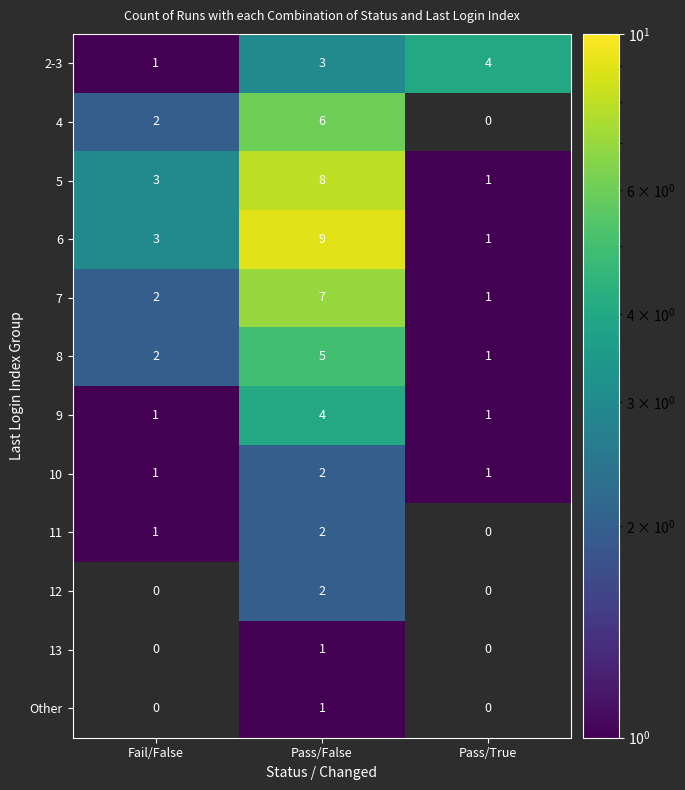

What is the sum of all 2-3 values?

8